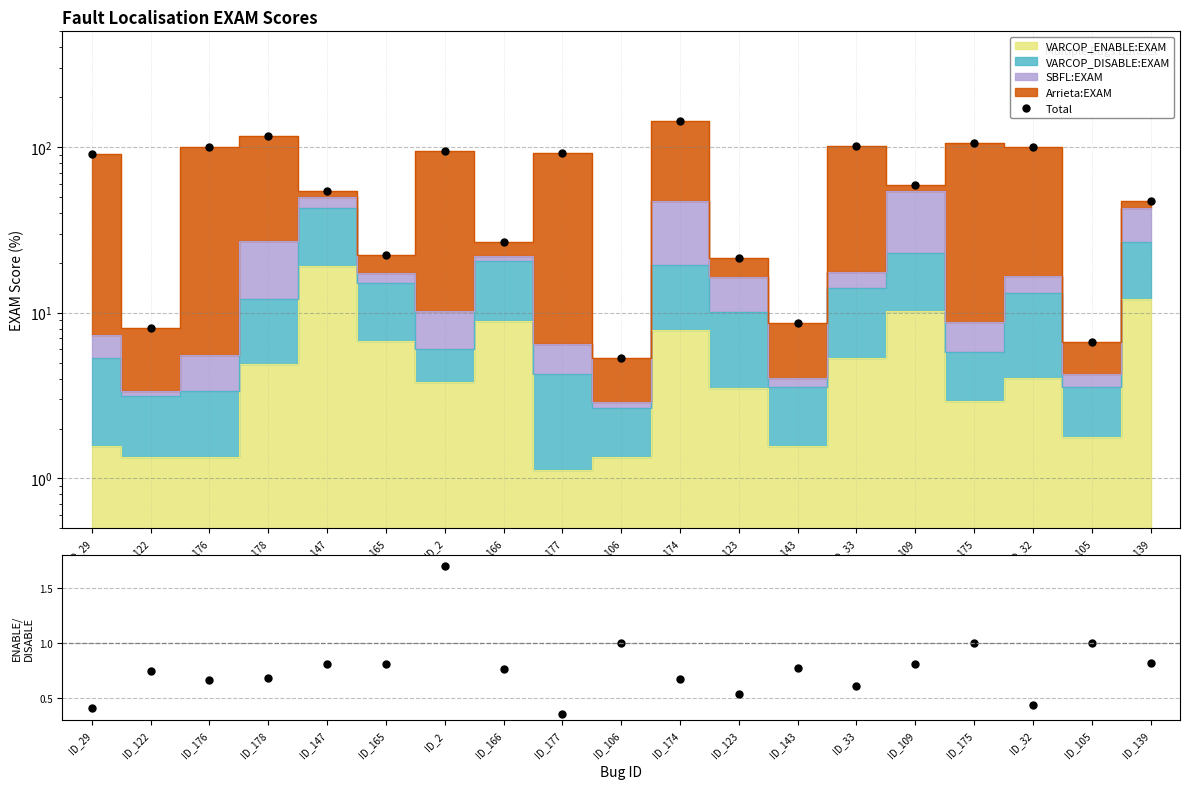

True or false: ENABLE/DISABLE has a value of 1.7 at ID_2.

True